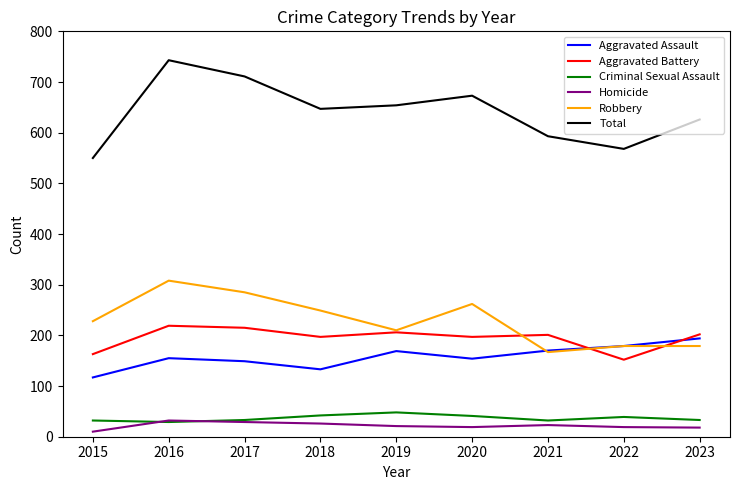

Which series changed the most between 2015 and 2018?

Total